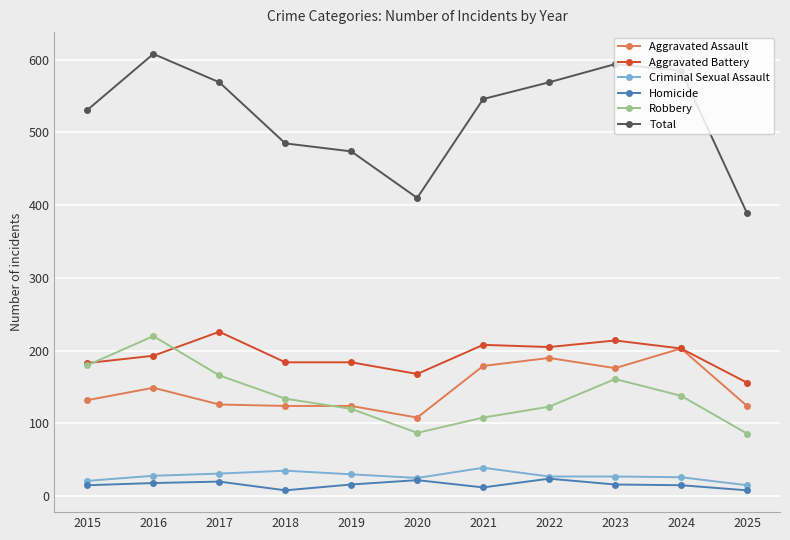

What value does the Robbery series have at 2023?

161